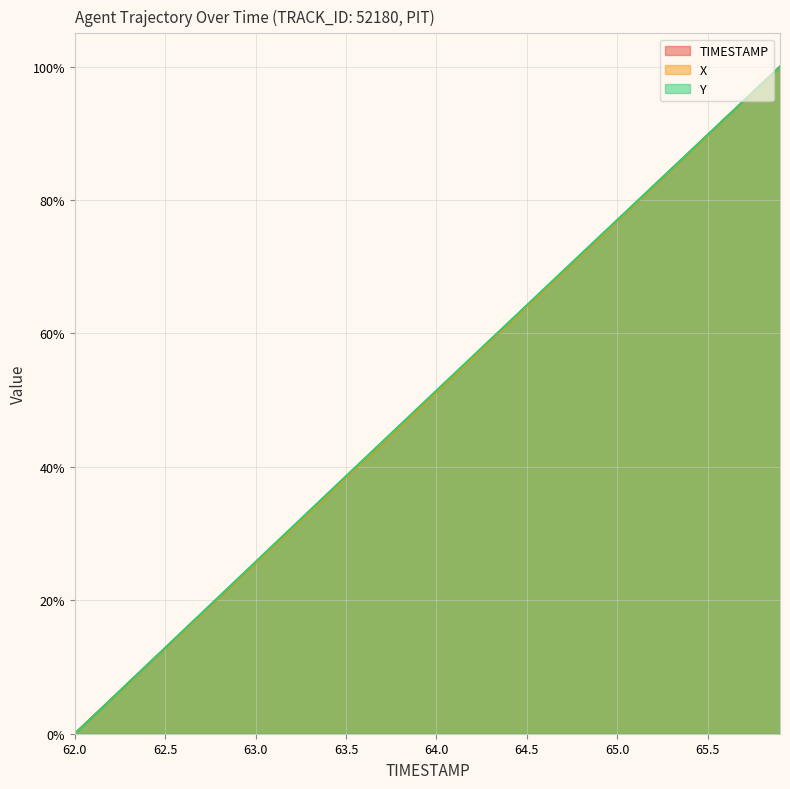

At which label is X closest to 50?

64.0